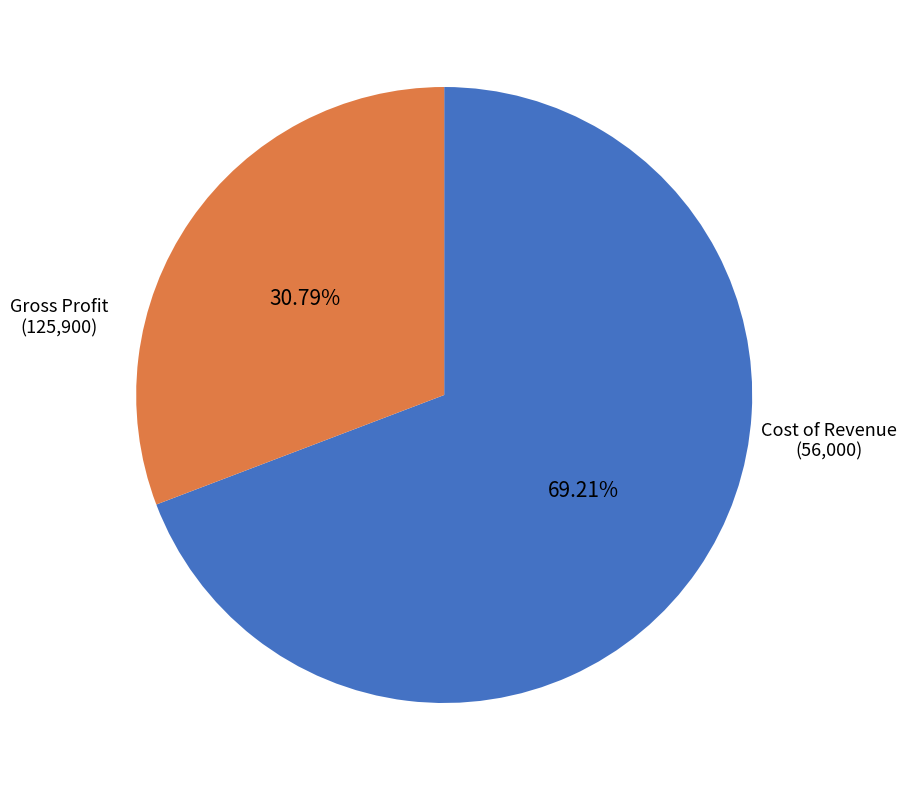

What is the ratio of the value at Gross Profit to the value at Cost of Revenue?

2.2